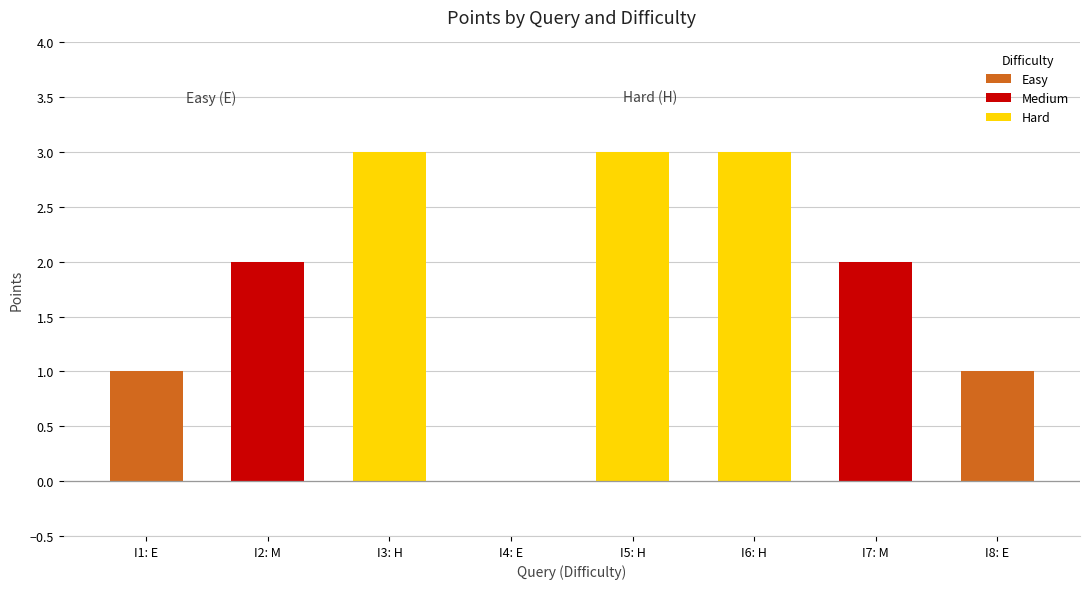

Are the bars grouped side by side (vs. stacked)?

No